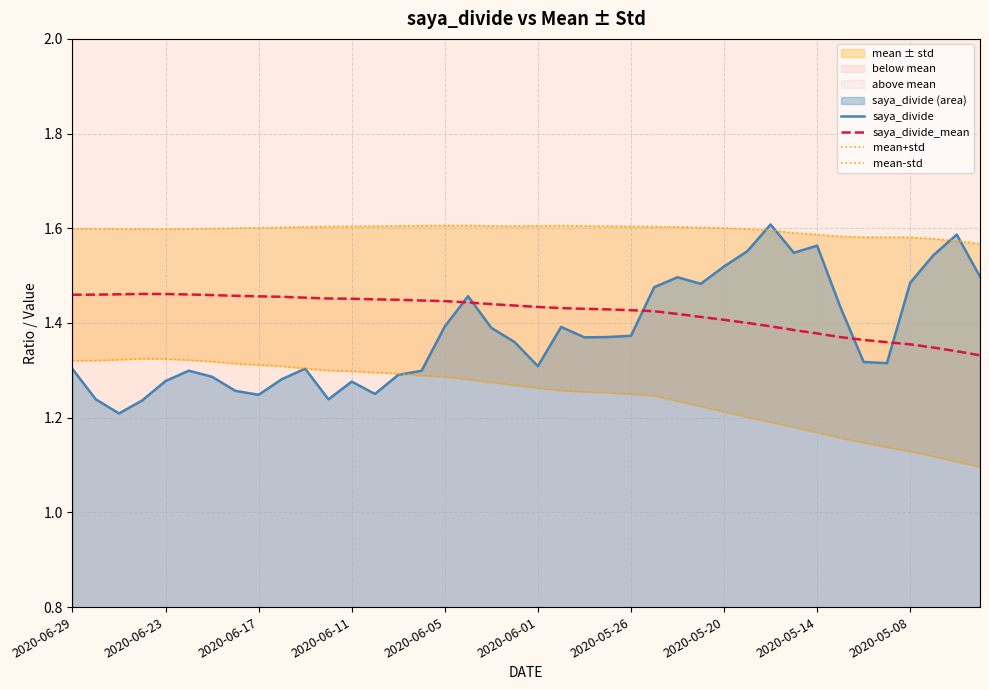

How many lines are shown in the chart?

4